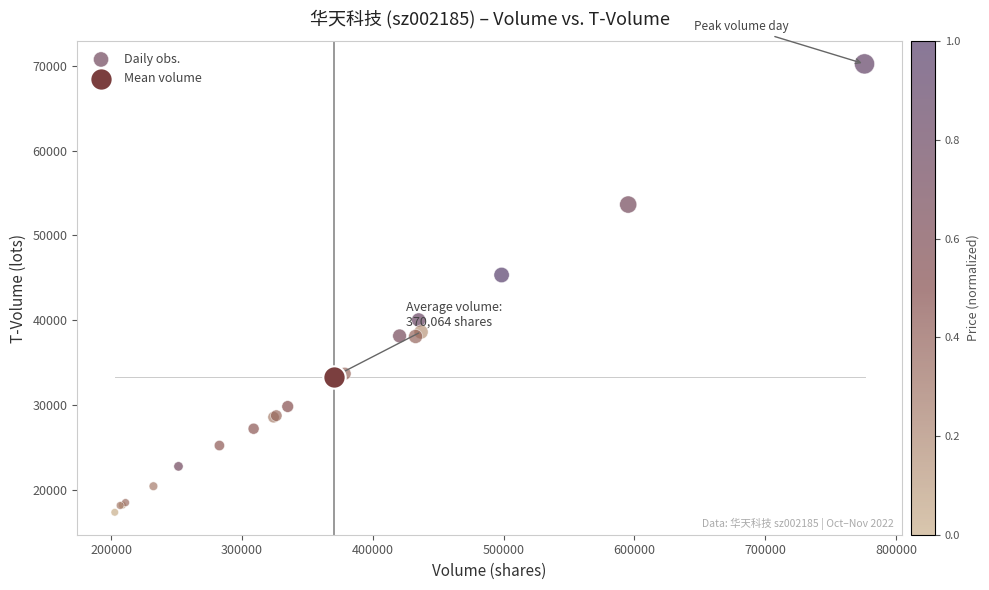

What are all the series names shown in the legend?

Daily obs., Mean volume